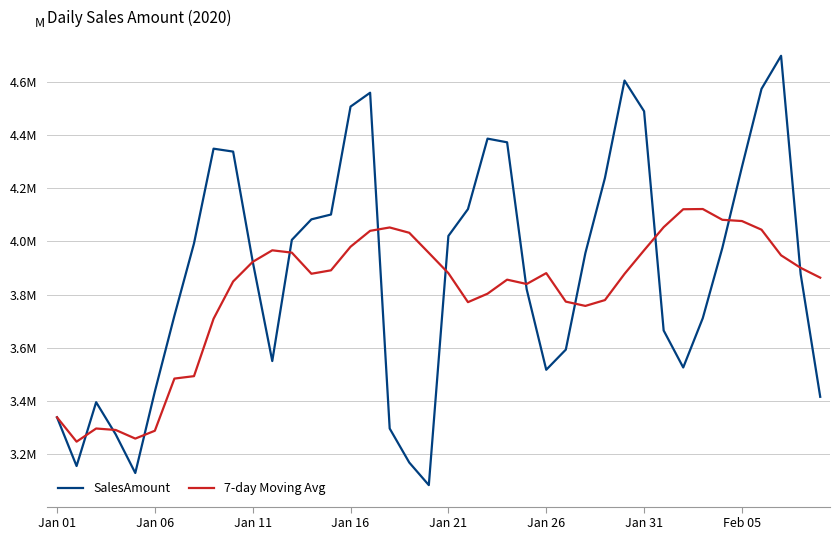

Which category has the highest value in the SalesAmount series?

37